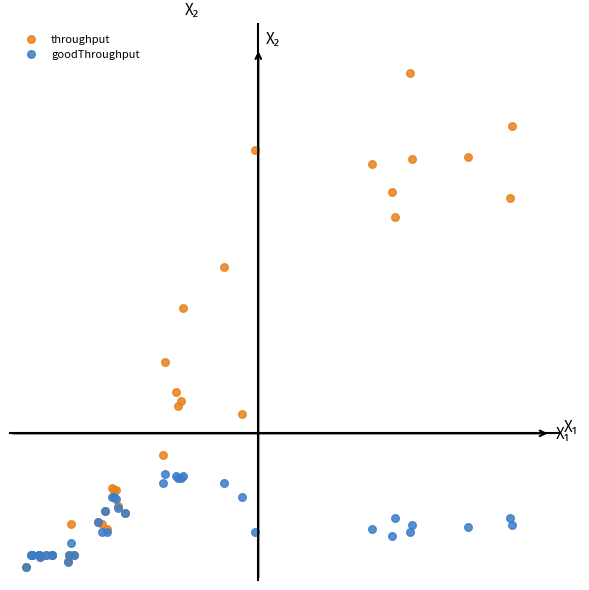

Which series reaches the maximum Y coordinate?

throughput